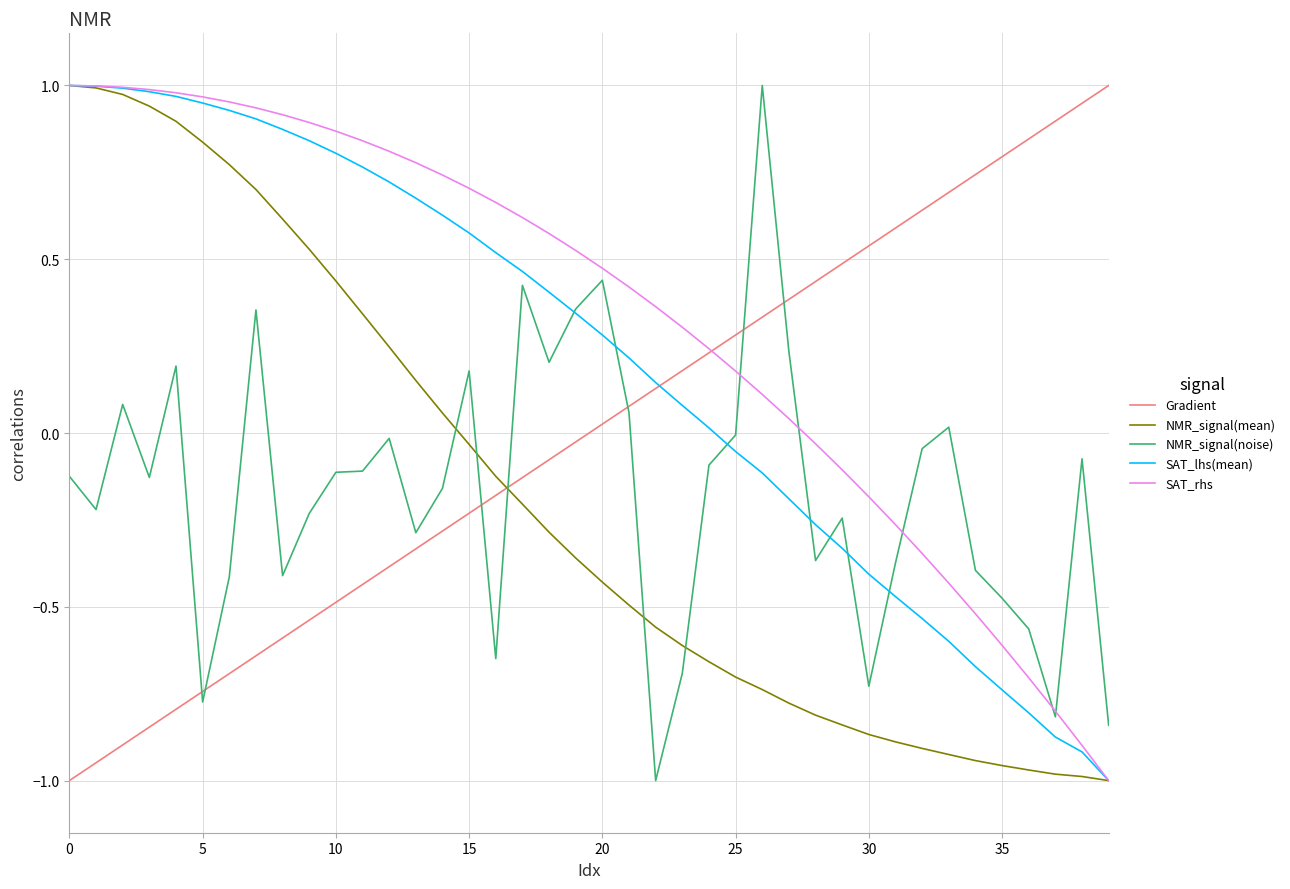

At how many categories does at least one series exceed 0?

40